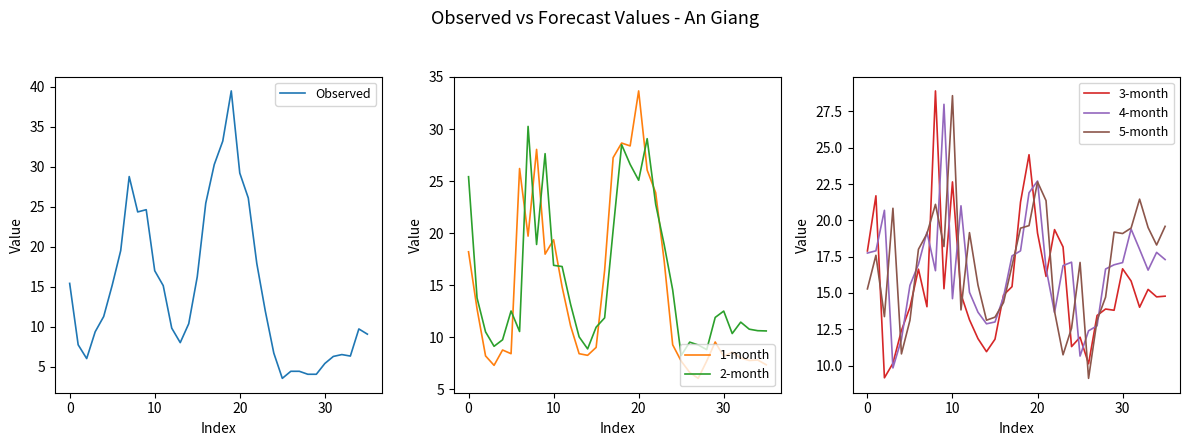

Which series has the largest total across all categories?

5-month